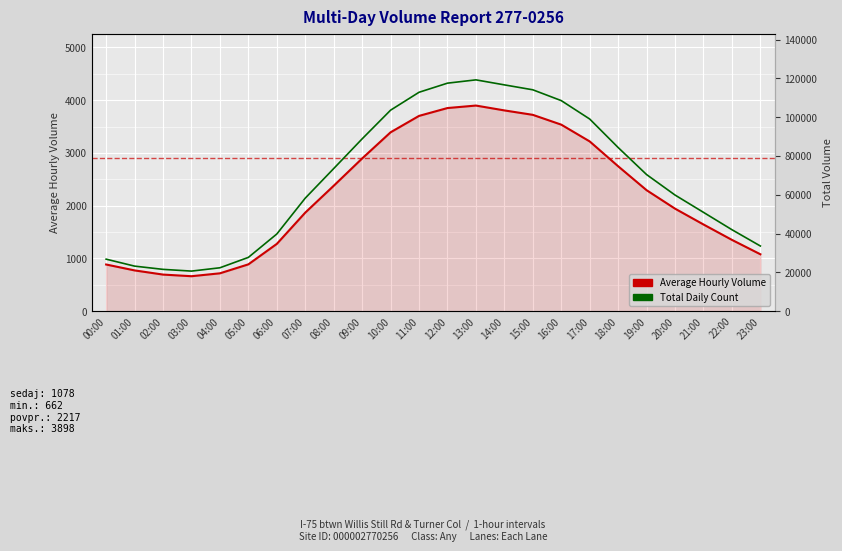

The Total Volume series shows 103603 at 10:00. True or false?

True